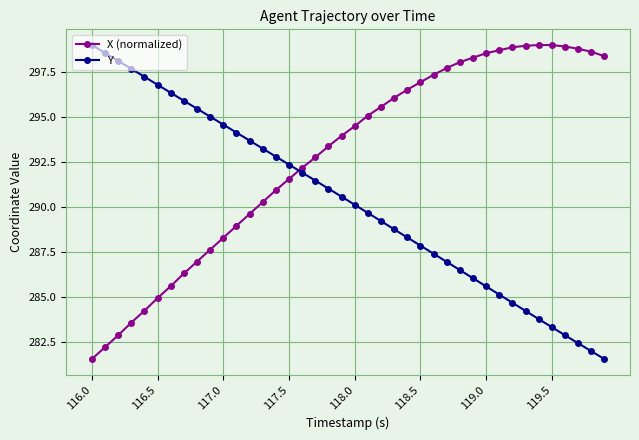

What is the value of the X (normalized) point at the 22nd from the left?

295.1